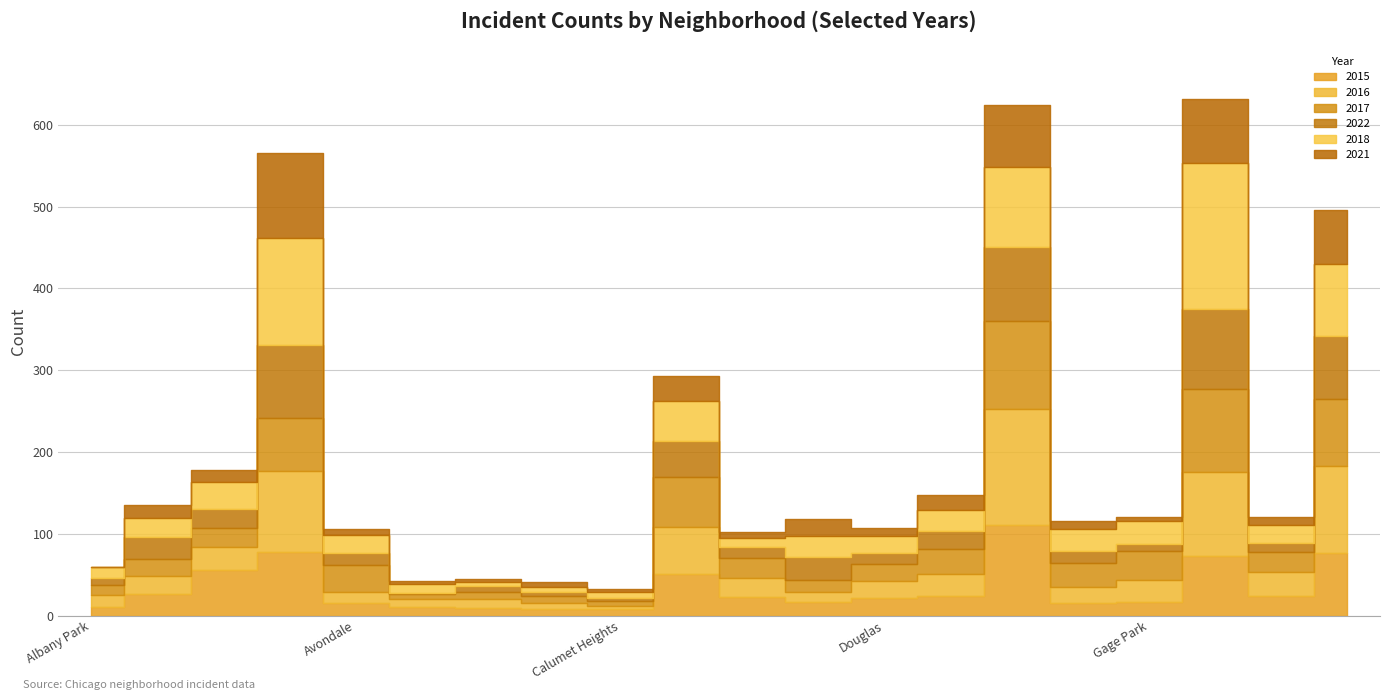

Which category has the highest value across all series?

Garfield Park